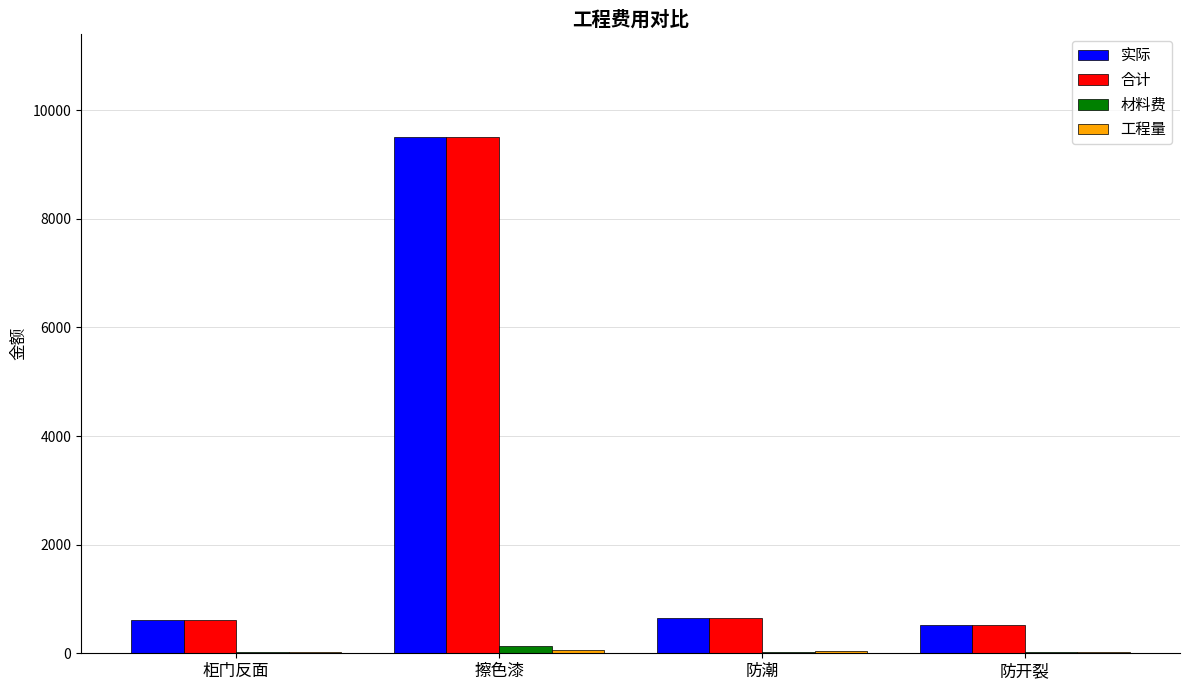

What is the sum of all 合计 values?

11301.9